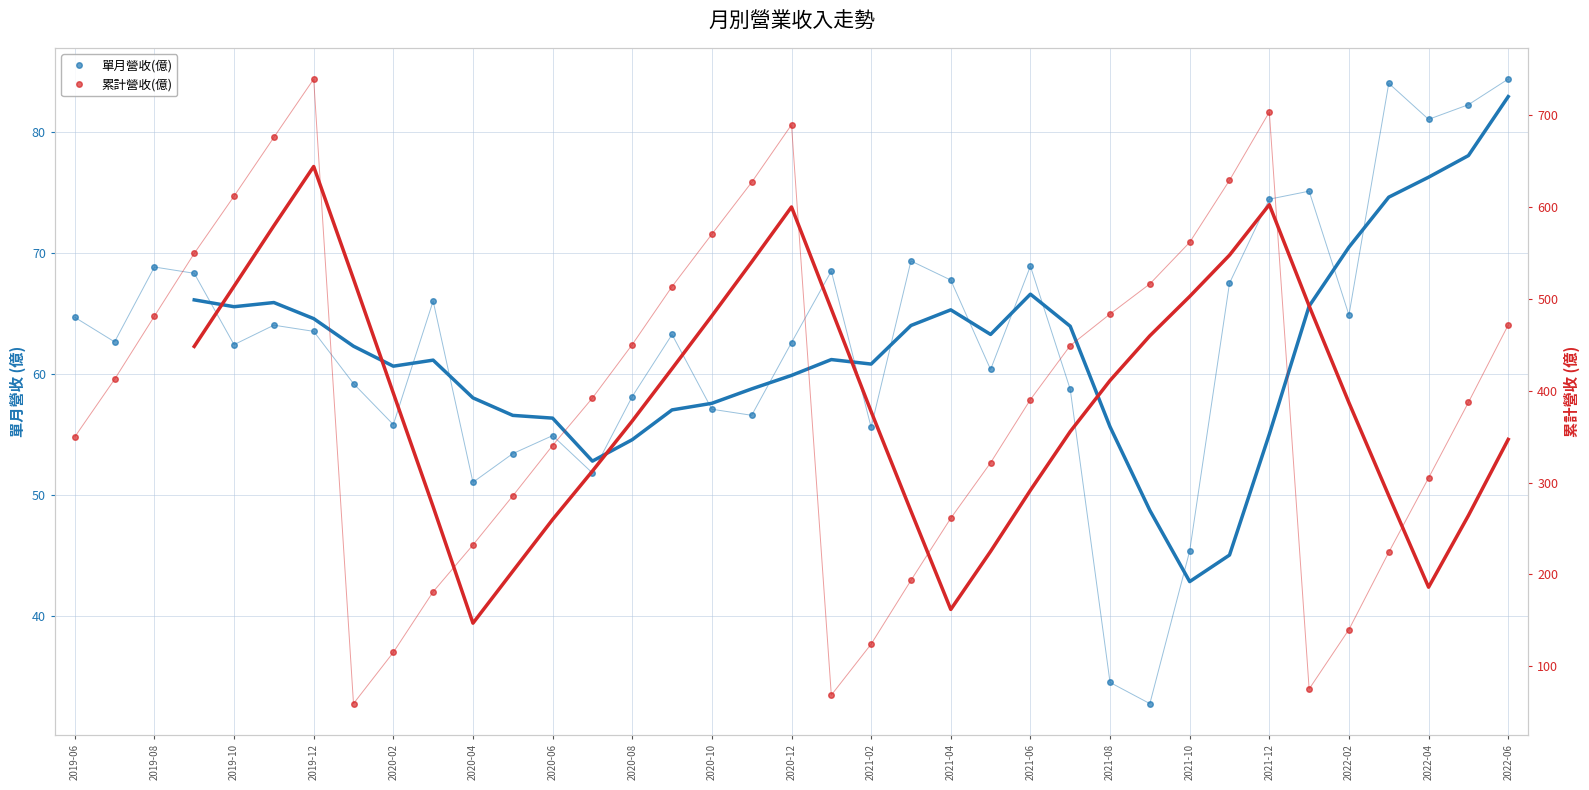

What position from the right is 21?

16